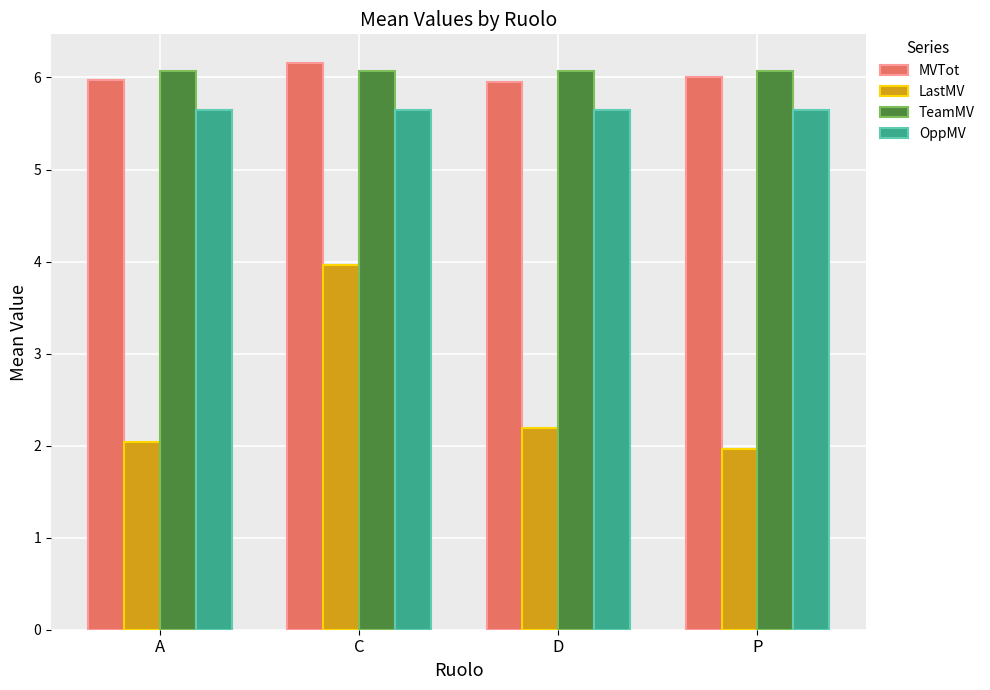

The value of TeamMV at C is 10.6. True or false?

False